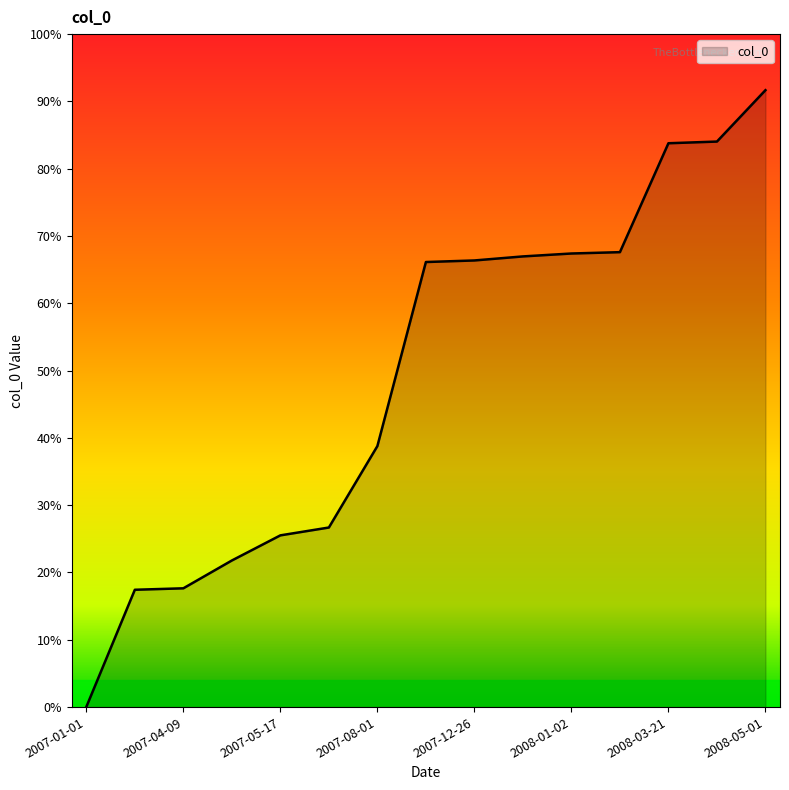

Is this an area chart (filled region under the line)?

Yes